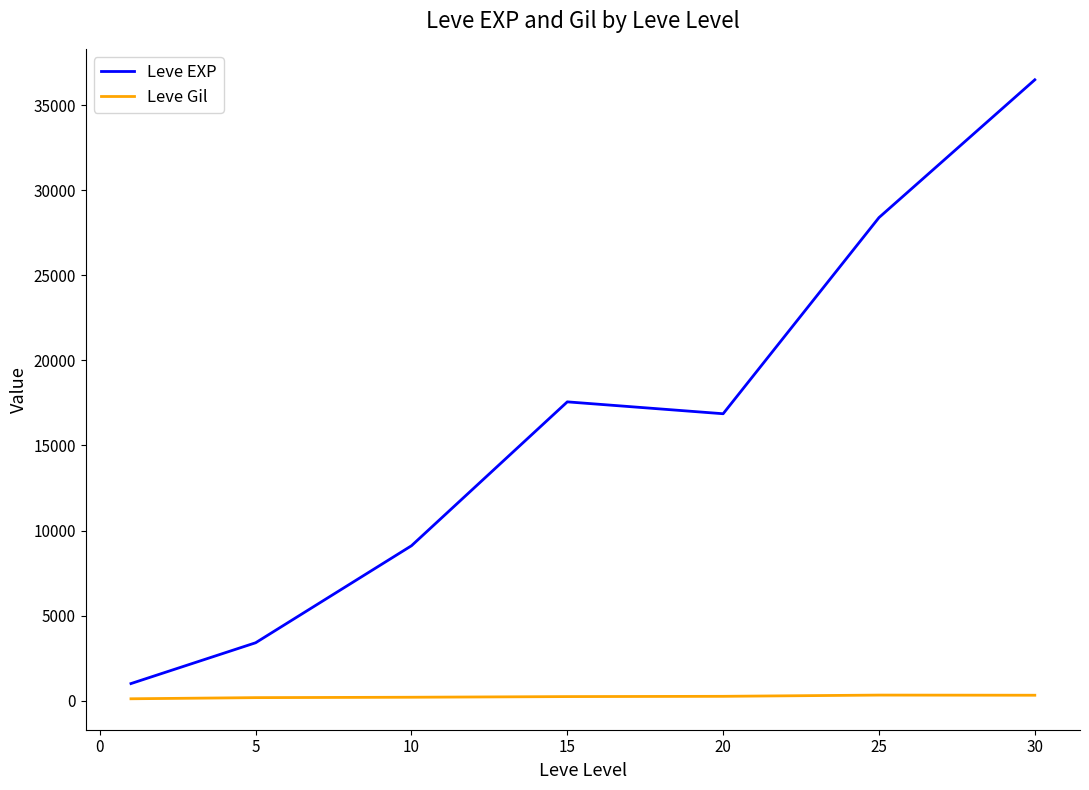

What is the lowest value of the Leve Gil series?

113.0